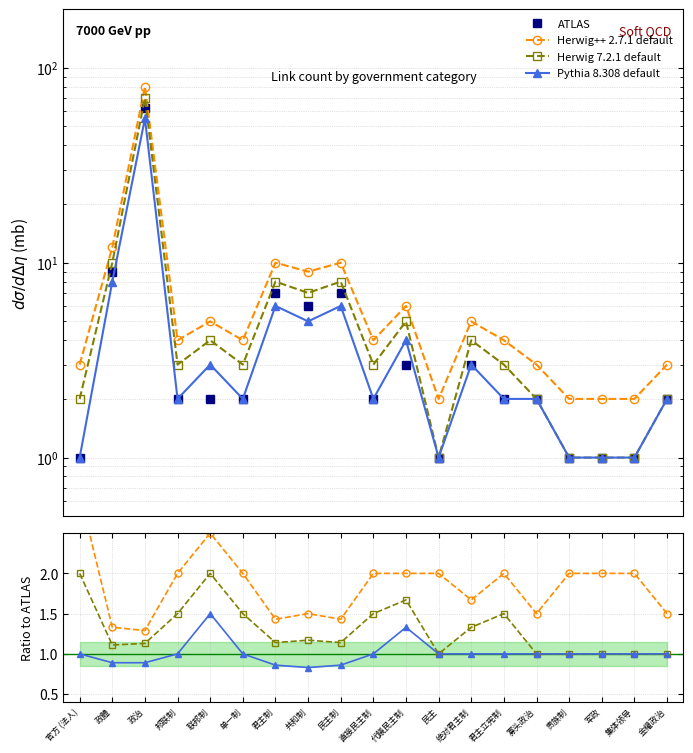

True or false: Herwig++ 2.7.1 default and Herwig 7.2.1 default intersect in this chart.

False